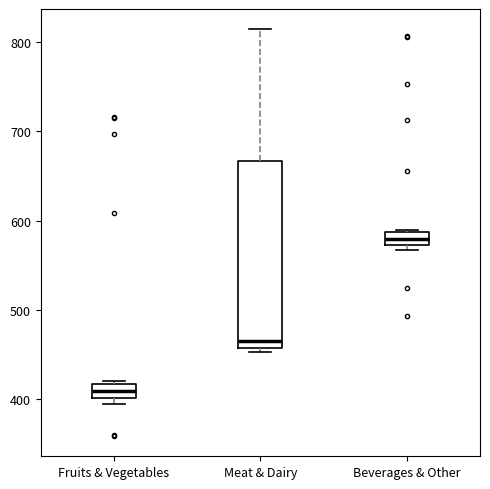

Comparing the boxes themselves (not the whiskers), which one is the tallest?

Meat & Dairy